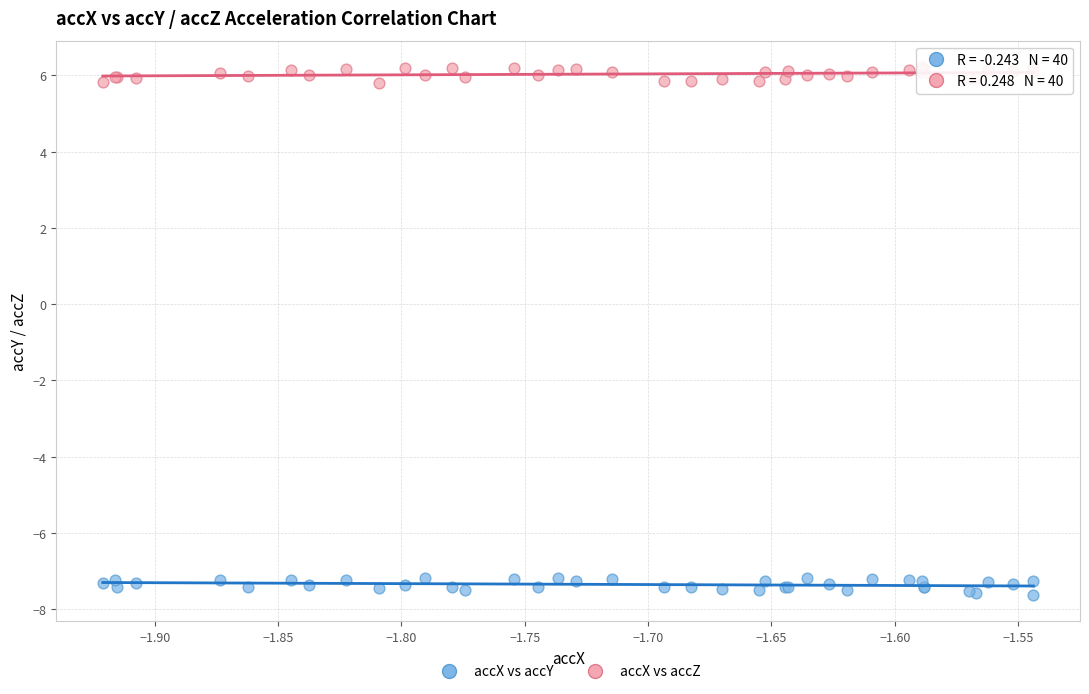

Which series reaches the minimum Y coordinate?

accX vs accY